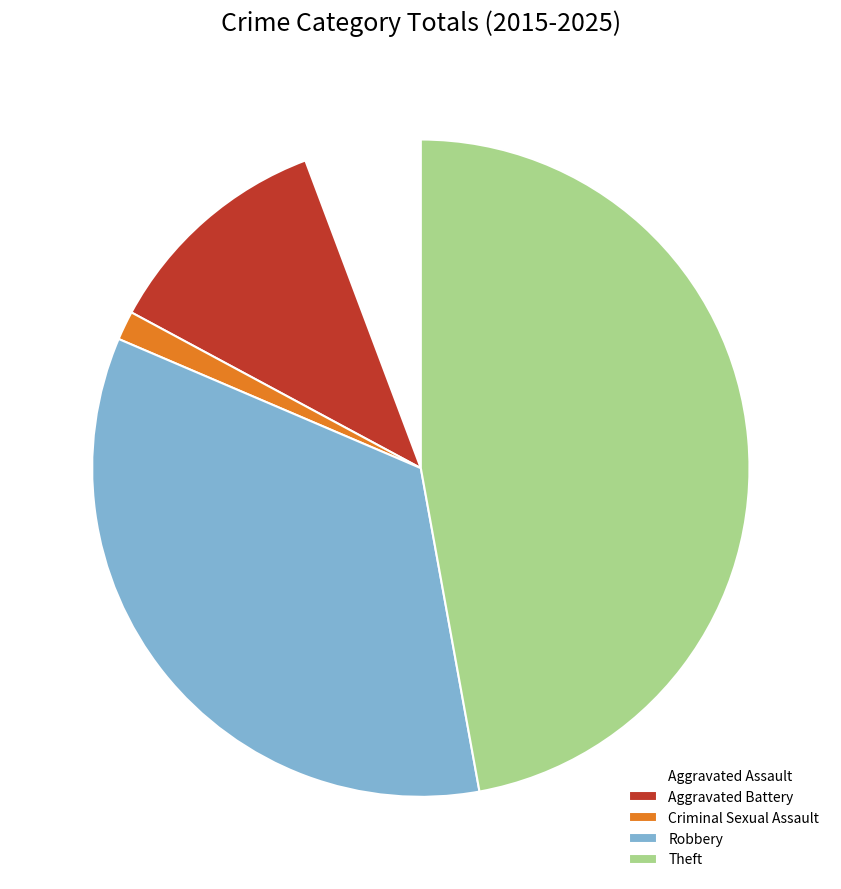

Does Theft account for over 50% of the chart?

No